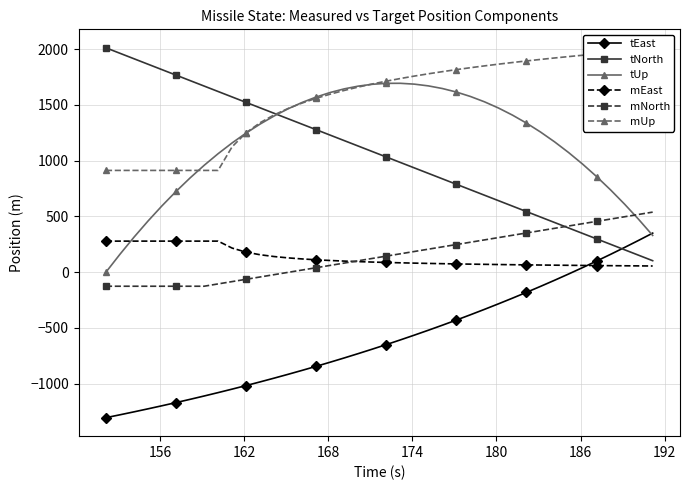

At how many categories does at least one series exceed 1985?

3